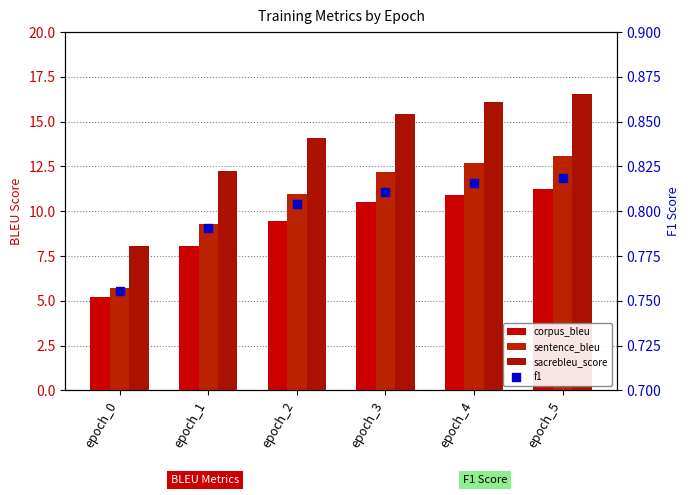

Is the value of f1 at epoch_5 greater than the value of sacrebleu_score at epoch_4?

No